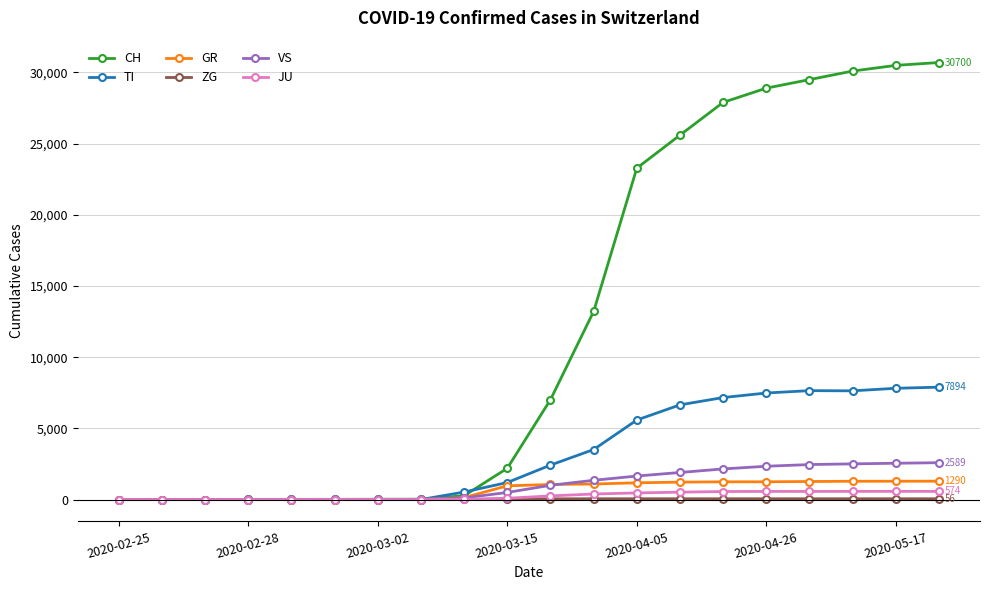

Which series has the largest total across all categories?

CH